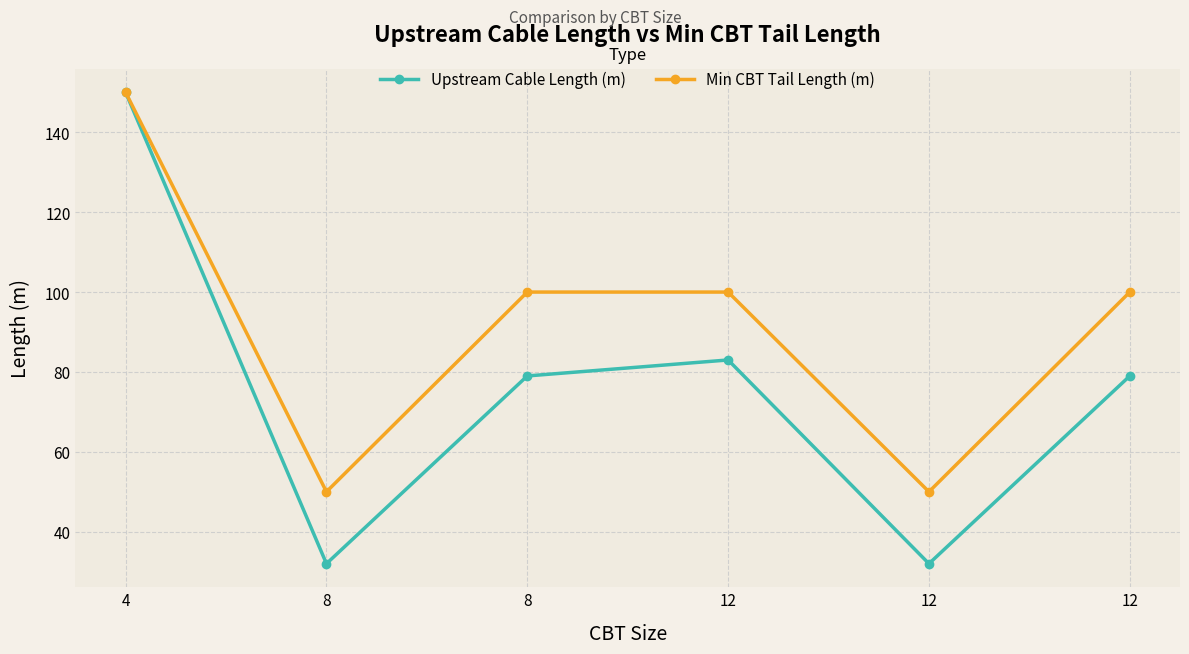

What are all the series names shown in the legend?

Upstream Cable Length (m), Min CBT Tail Length (m)